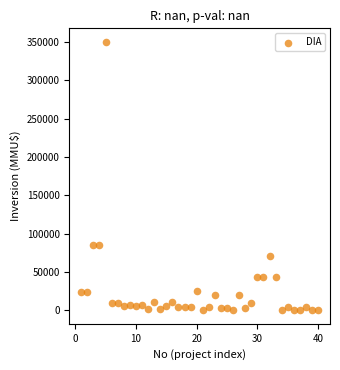

What is the range of Y values (max minus min)?

350000